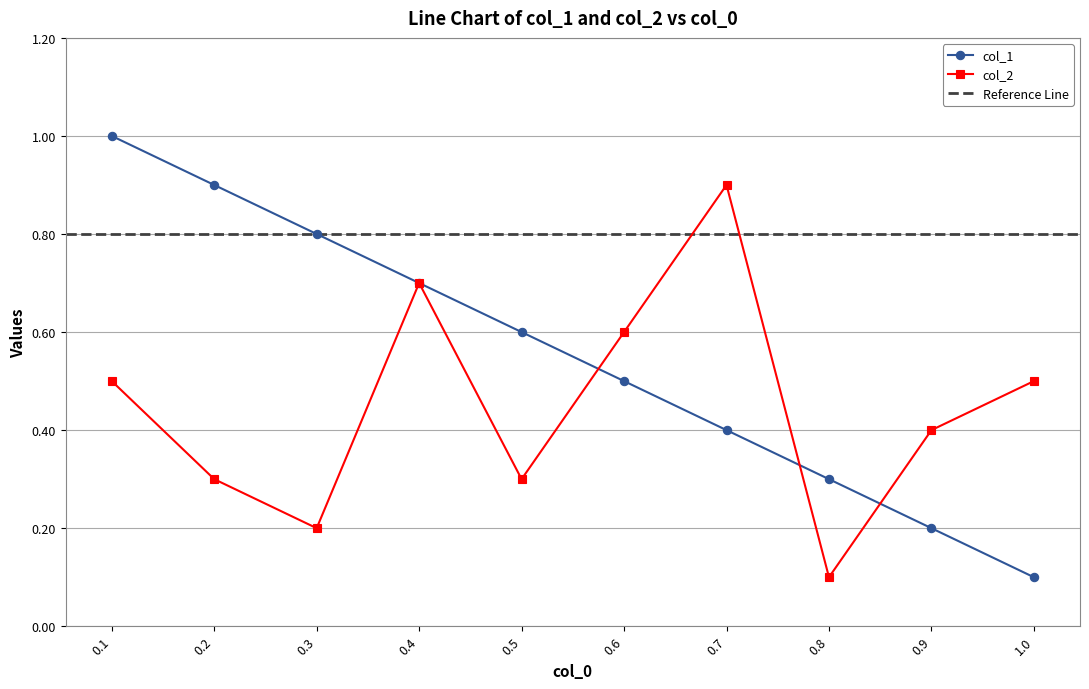

Read the col_1 value at 1.0.

0.1